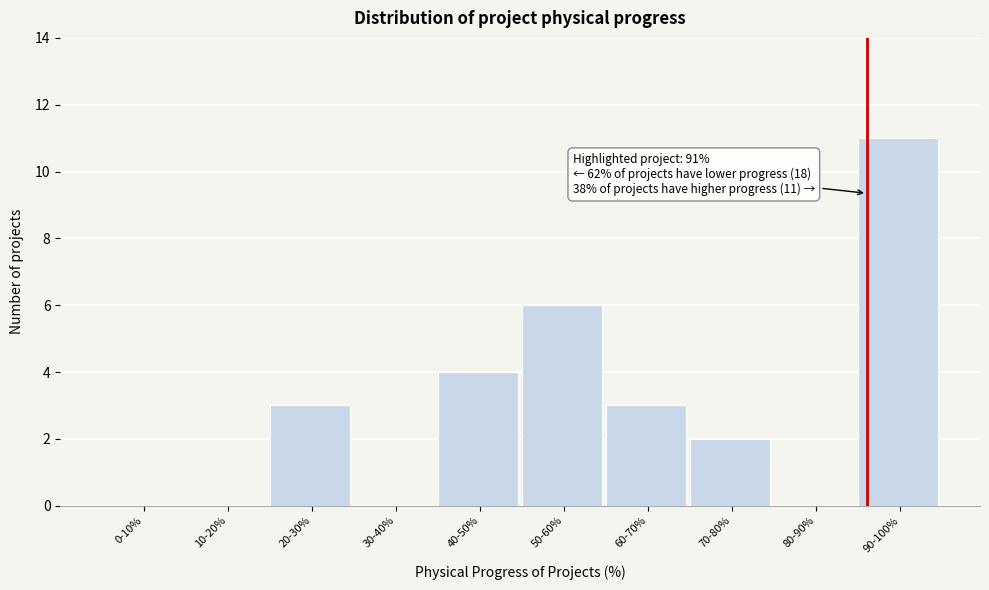

Reading left to right, extract all data points from this chart.

0-10%=0	10-20%=0	20-30%=3	30-40%=0	40-50%=4	50-60%=6	60-70%=3	70-80%=2	80-90%=0	90-100%=11